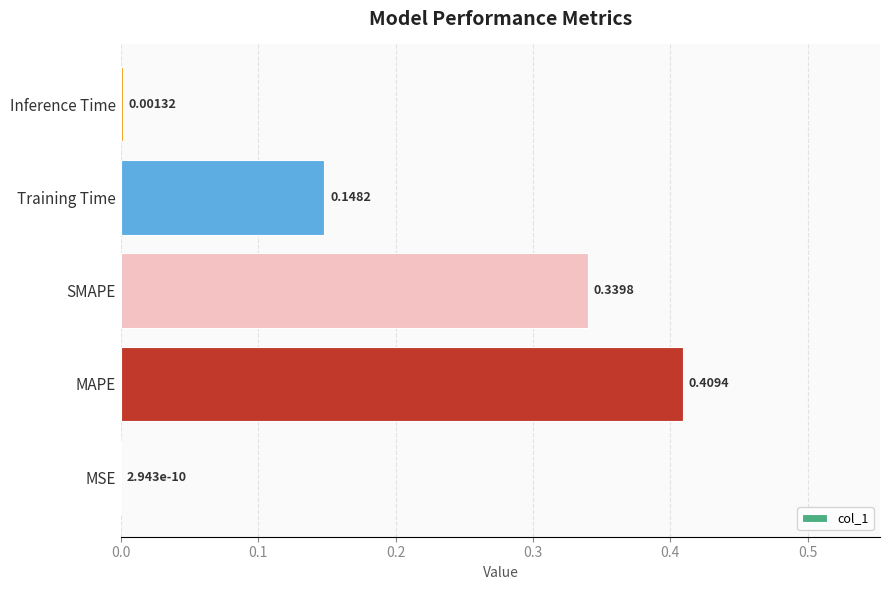

Which label corresponds to the largest value in the chart?

MAPE